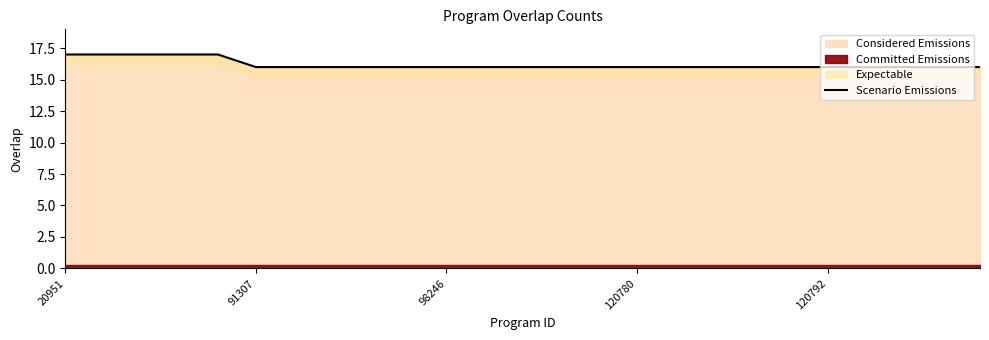

What is the highest value of the Considered Emissions series?

17